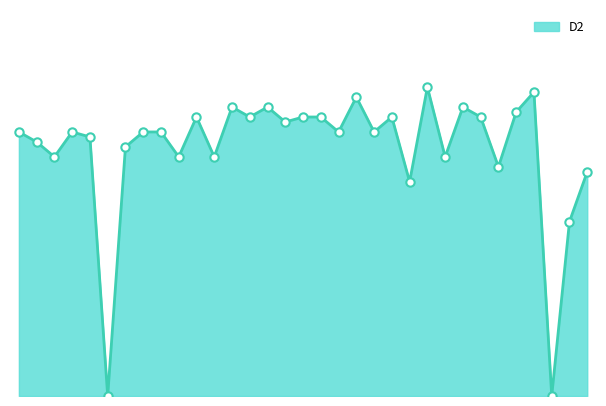

How many lines are shown in the chart?

1